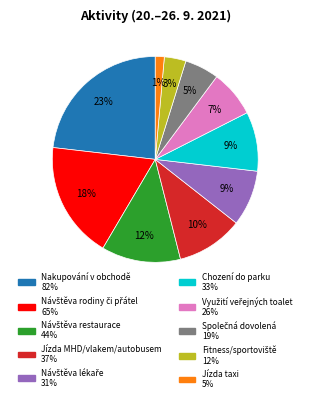

To the nearest percent, what is the average slice percentage?

10%